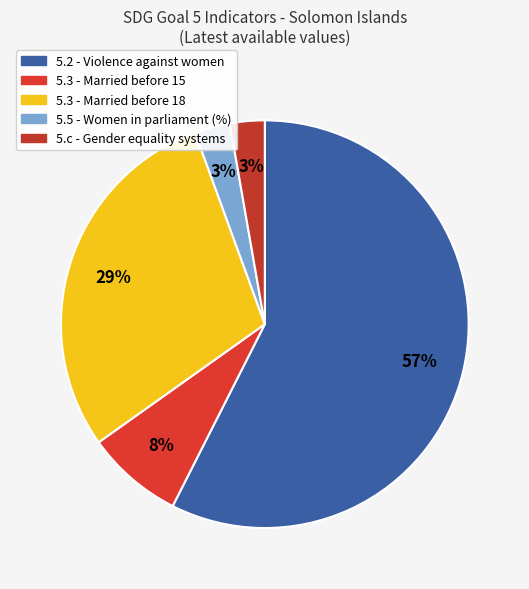

To the nearest percent, what is the average slice percentage?

20%